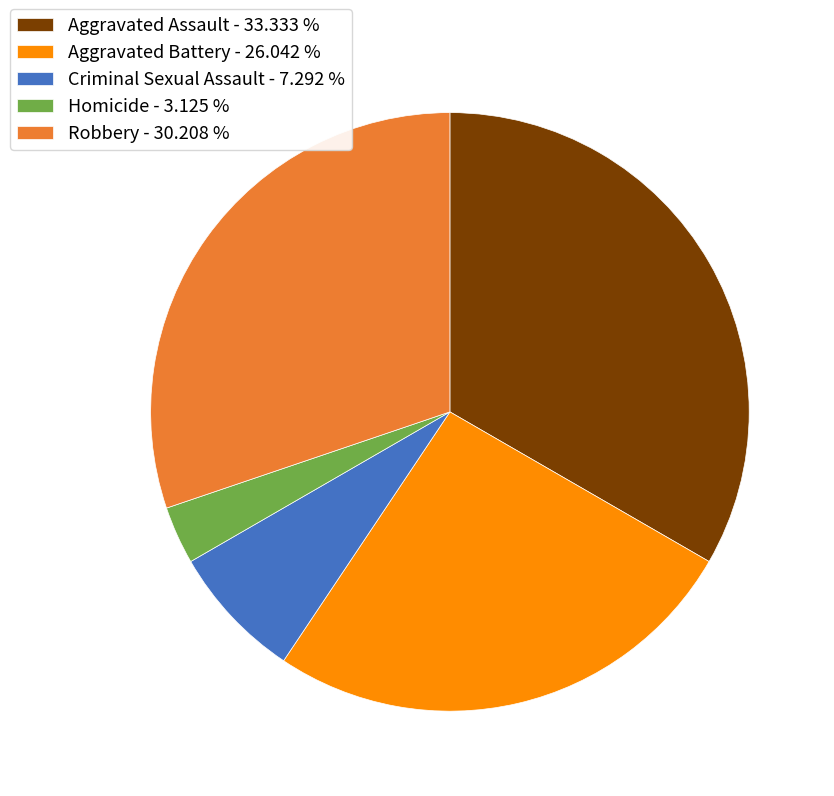

Which has a higher value, Aggravated Battery or Homicide?

Aggravated Battery